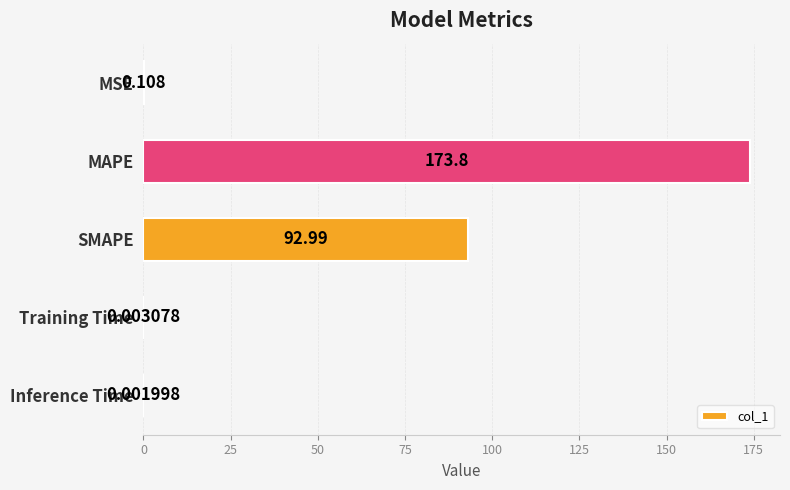

Which has a higher value, MSE or Training Time?

MSE